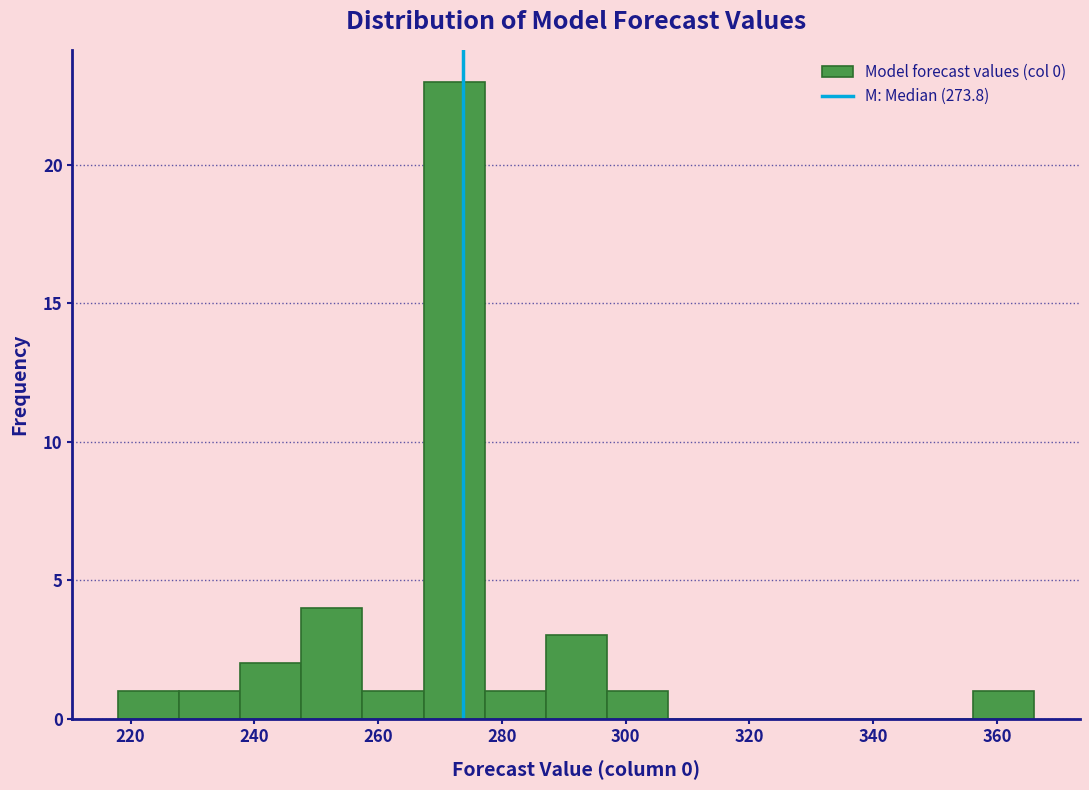

Reading left to right, transcribe this chart: for each bar, give the range it covers on the x-axis and its height. Neither the bar edges nor the heights are printed on the chart, so give them approximately, as read against the axes.

218 to 228: 1
228 to 238: 1
238 to 248: 2
248 to 258: 4
258 to 268: 1
268 to 278: 23
278 to 288: 1
288 to 296: 3
296 to 306: 1
306 to 316: 0
316 to 326: 0
326 to 336: 0
336 to 346: 0
346 to 356: 0
356 to 366: 1